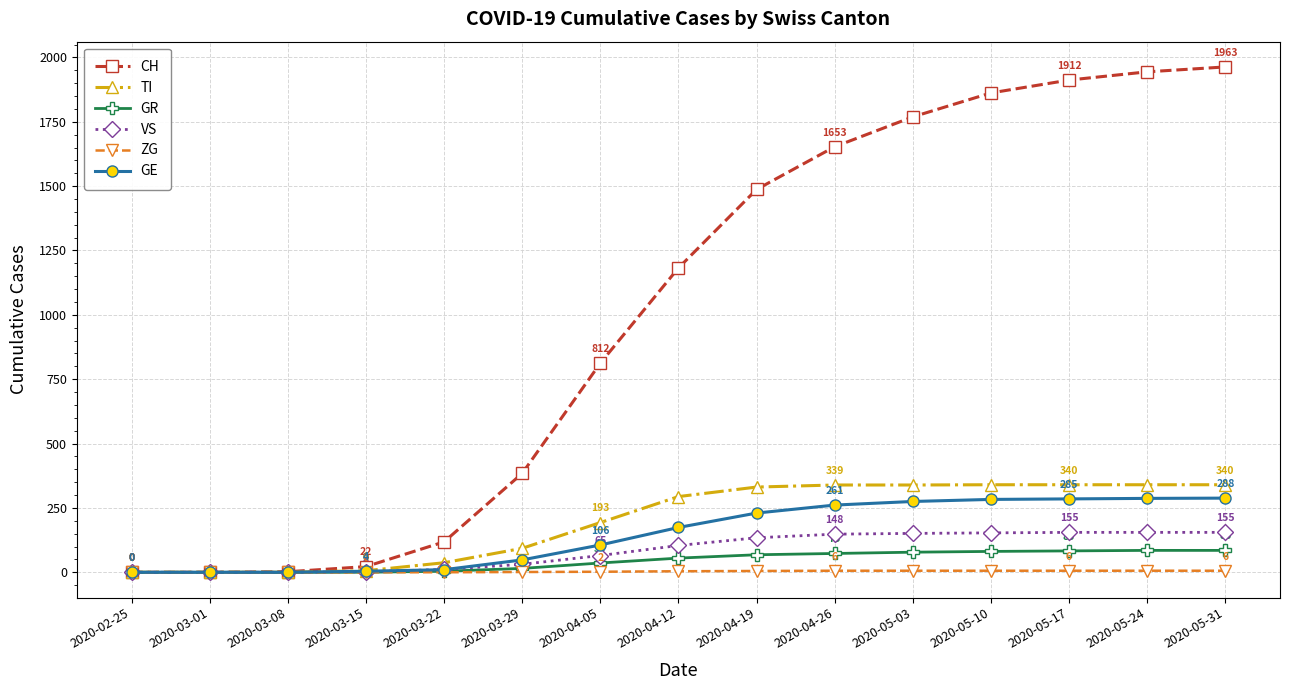

Which series has the largest range (max minus min)?

CH